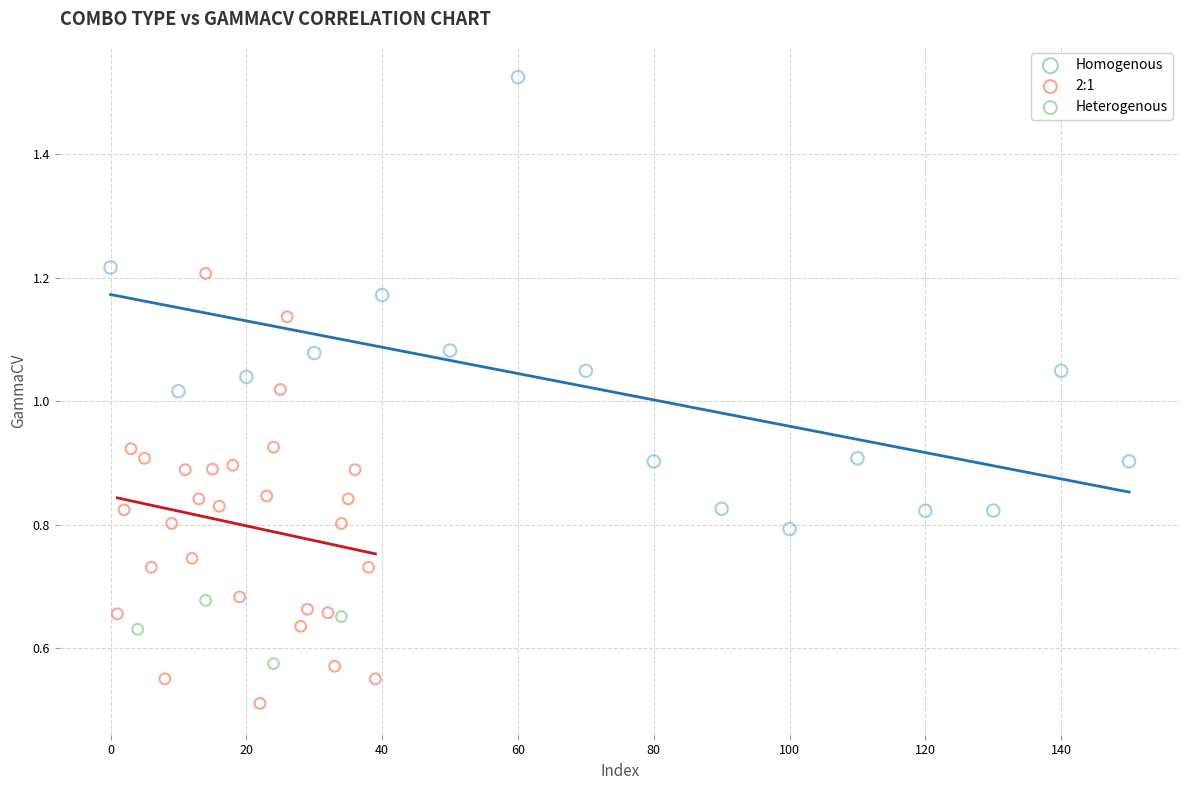

Which series contains the lowest Y value?

2:1